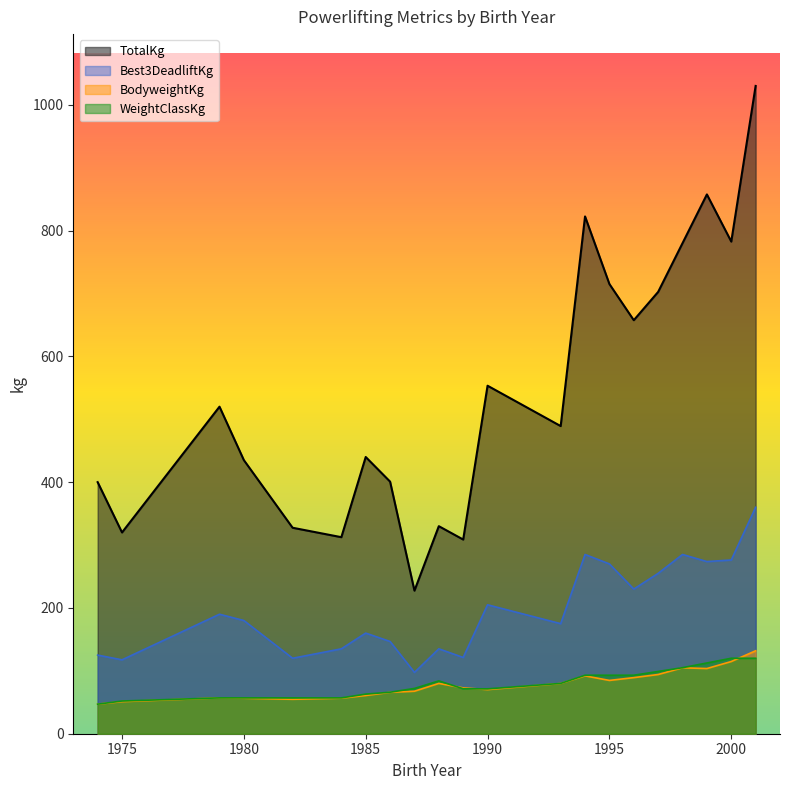

What is the lowest value of the BodyweightKg series?

47.0